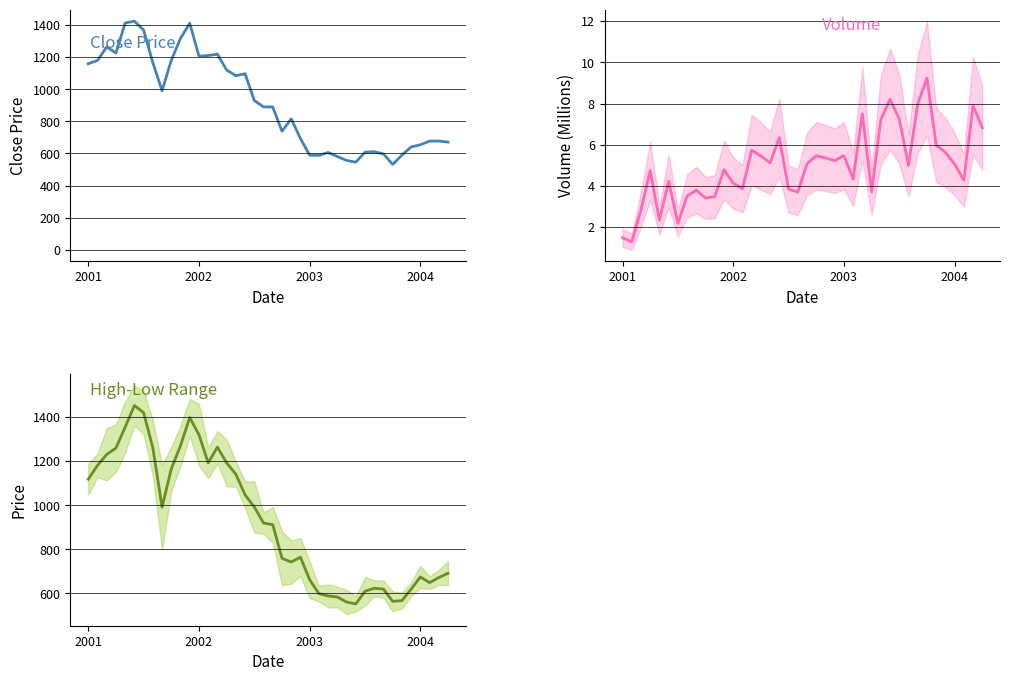

The value of Volume (M) at 29 is 8.2. True or false?

True